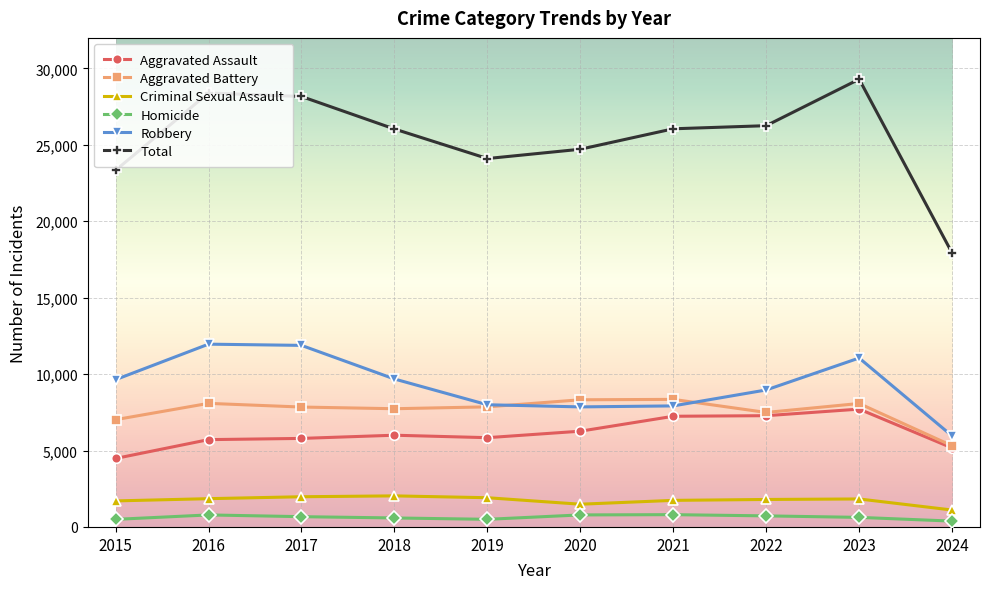

What is the highest value of the Criminal Sexual Assault series?

2033